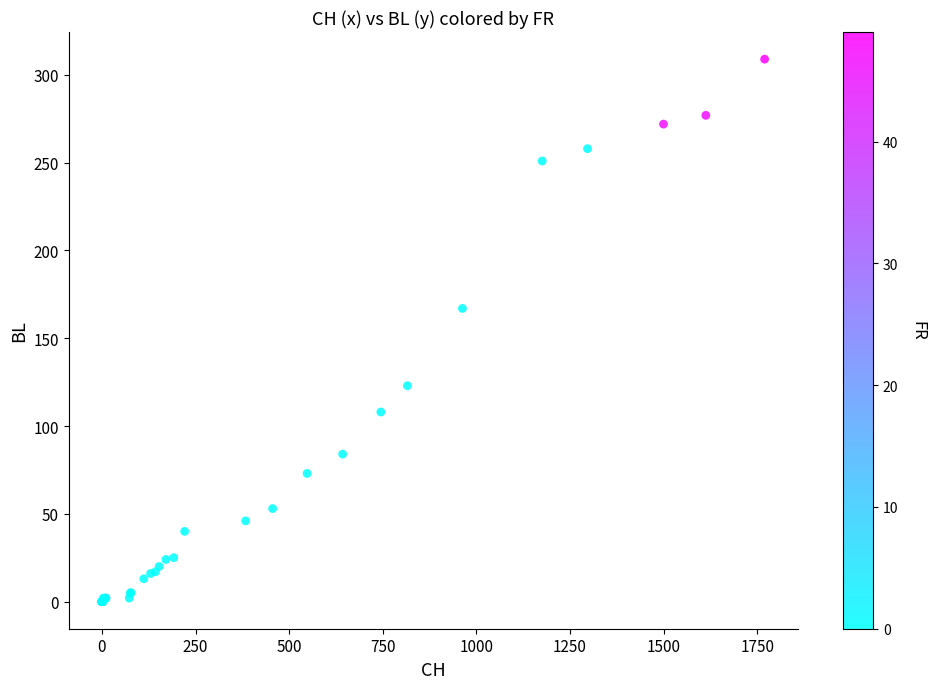

What Y value in the scatter plot is closest to 154?

167